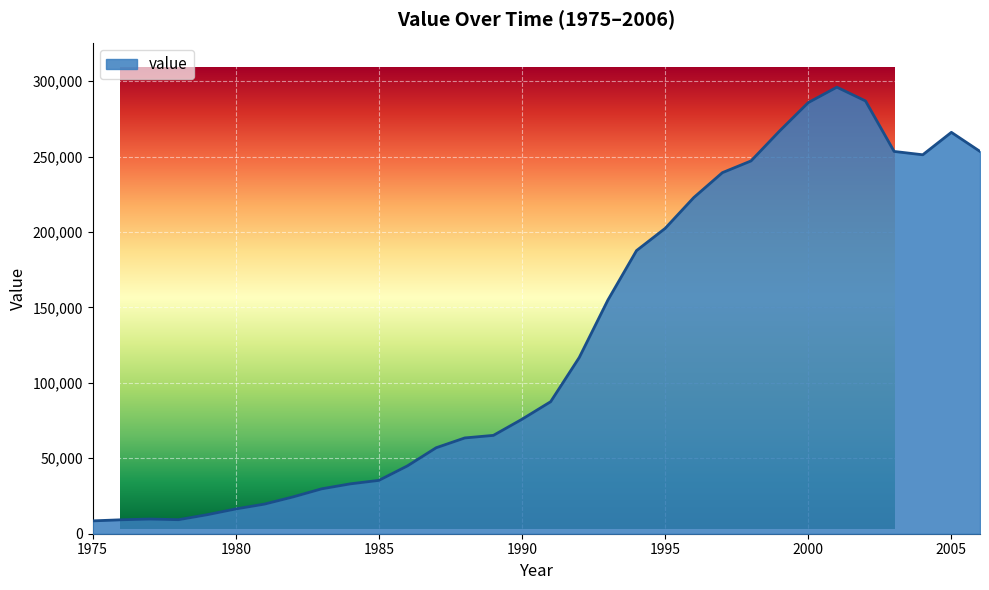

Count the number of data series in this chart.

1